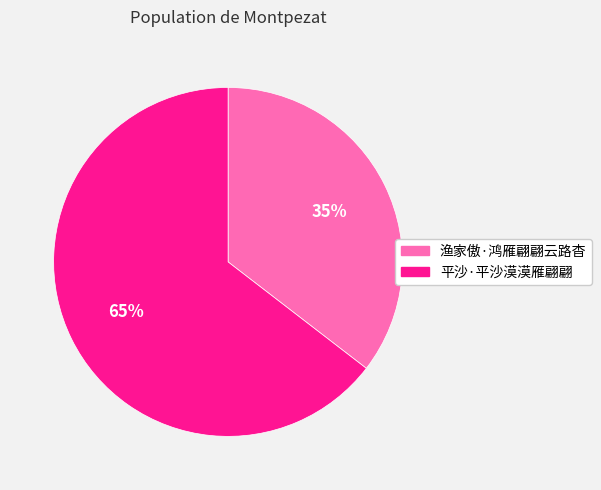

Approximately how many times larger is the value at 渔家傲·鸿雁翩翩云路杳 compared to 平沙·平沙漠漠雁翩翩?

0.5